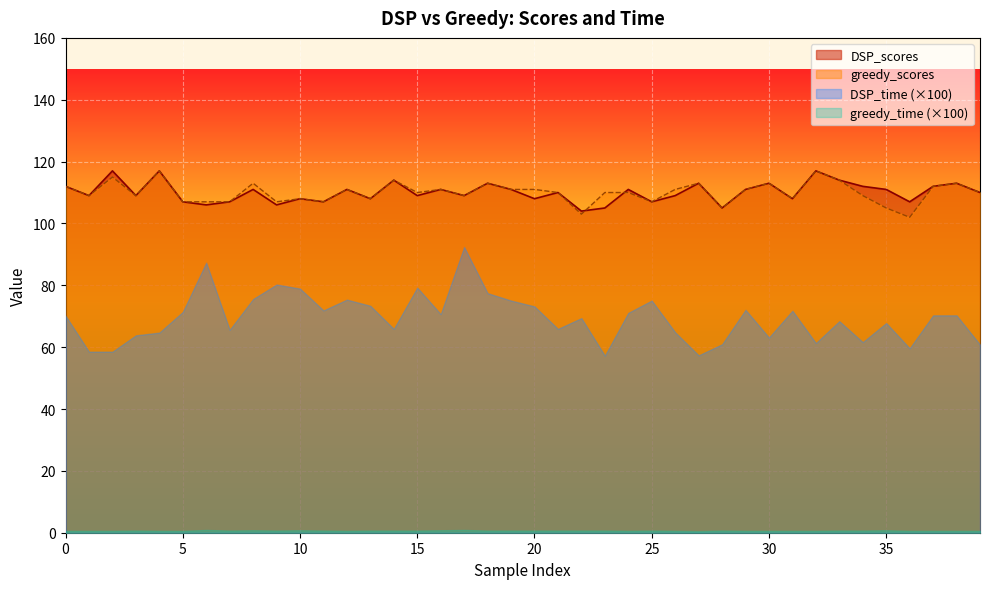

Which series ends up on top after the final intersection of DSP_scores and greedy_scores?

DSP_scores